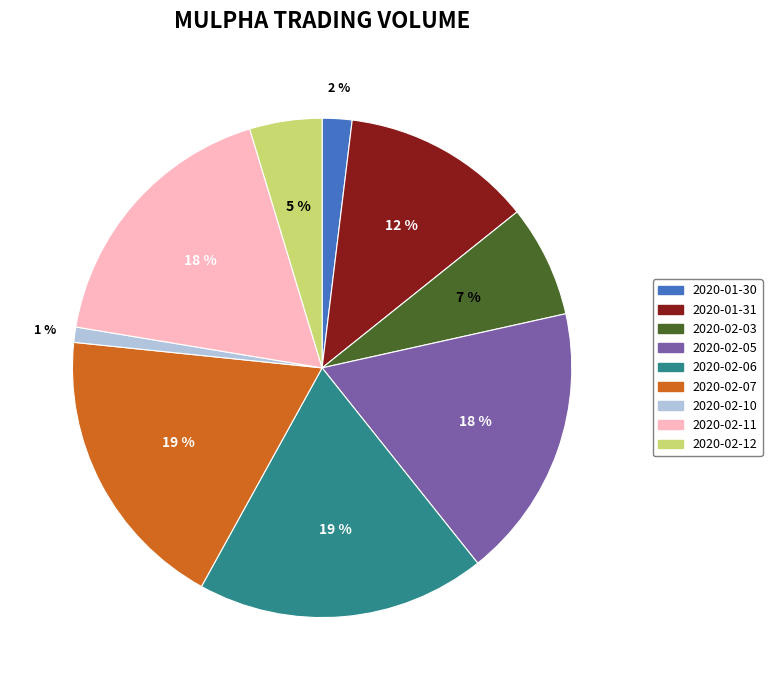

To the nearest percent, what is the average slice percentage?

11%